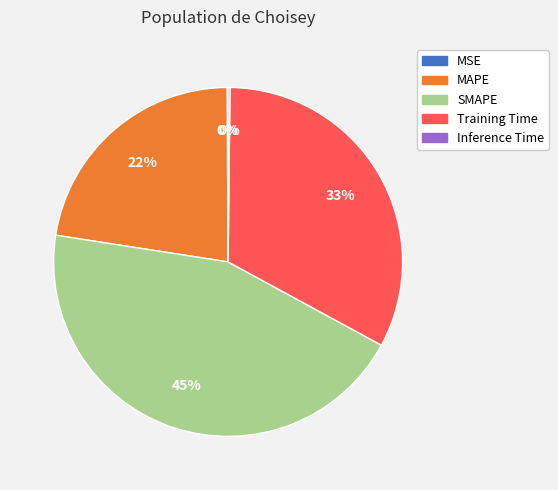

The SMAPE slice represents 39% of the pie. True or false?

False